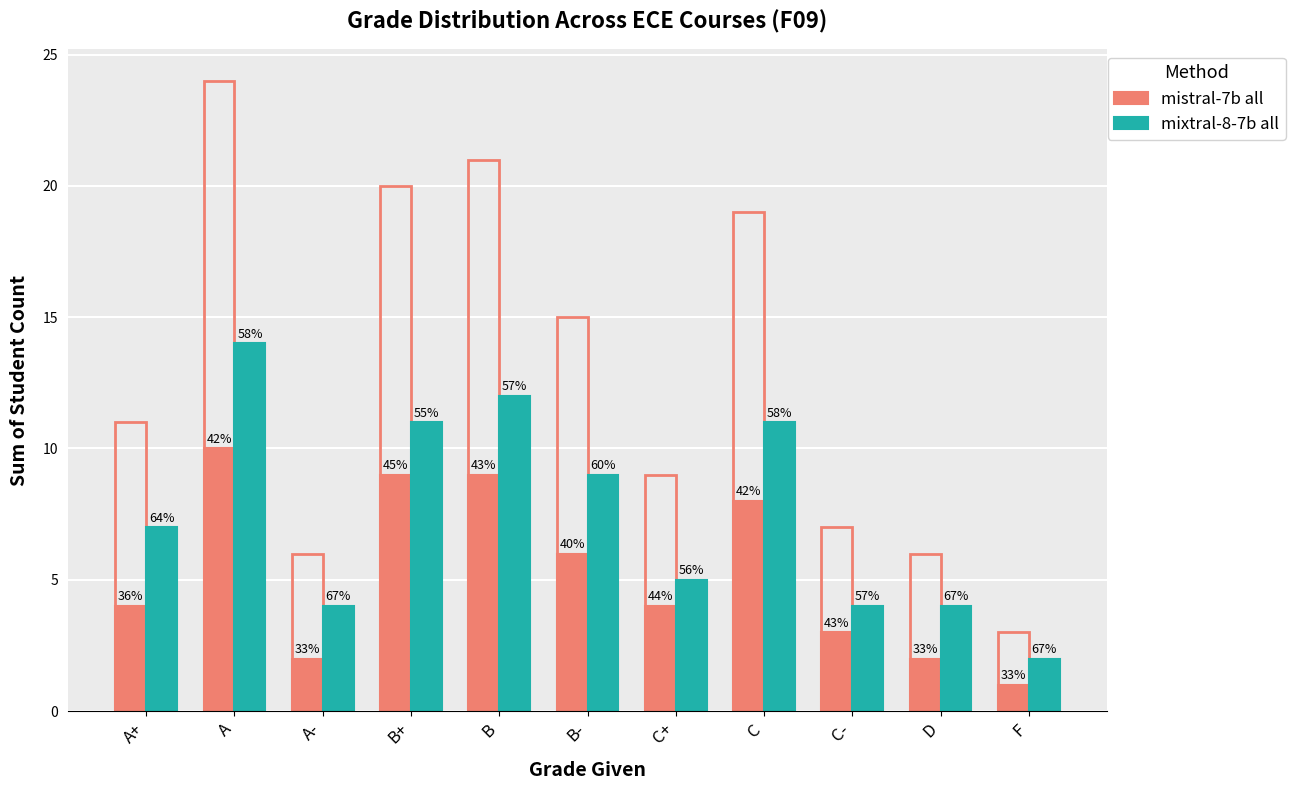

Rank the series at A- from highest to lowest value.

mixtral-8-7b all, mistral-7b all